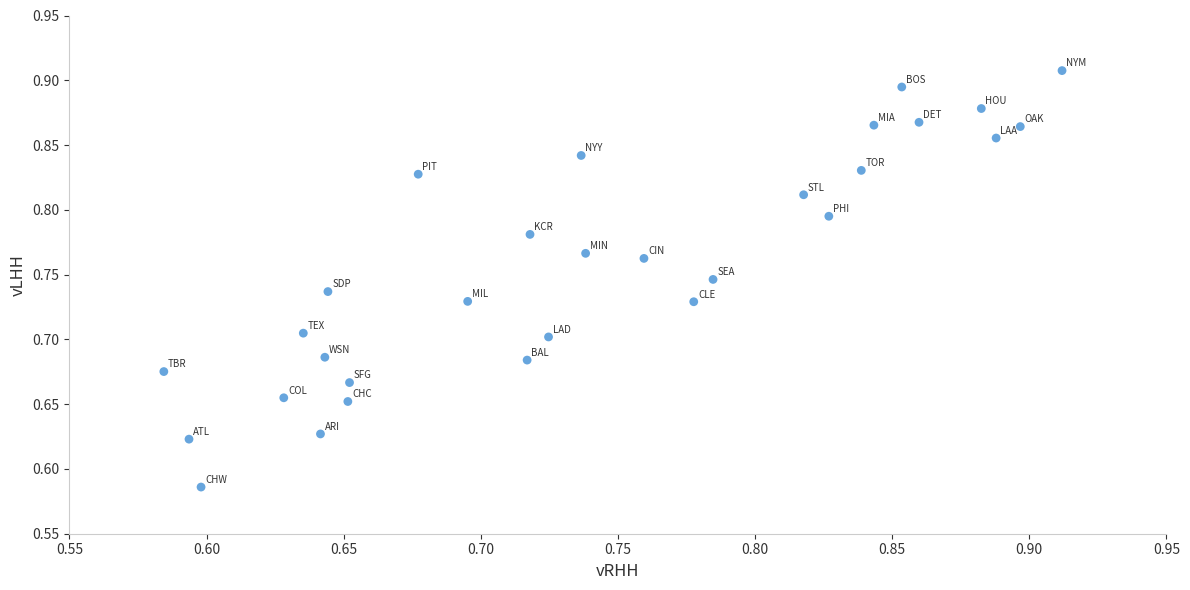

What is the range of X values (max minus min)?

0.3